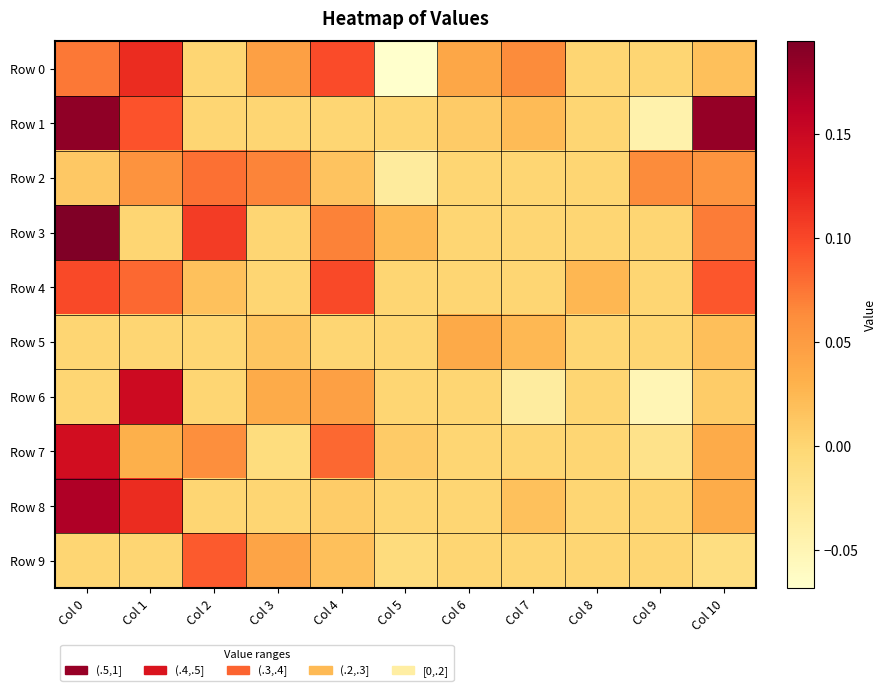

Between Col 7 and Col 6, which is larger?

Col 7